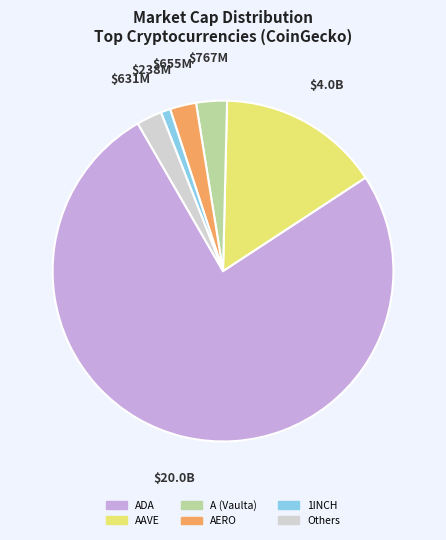

How many slices are in this pie chart?

6